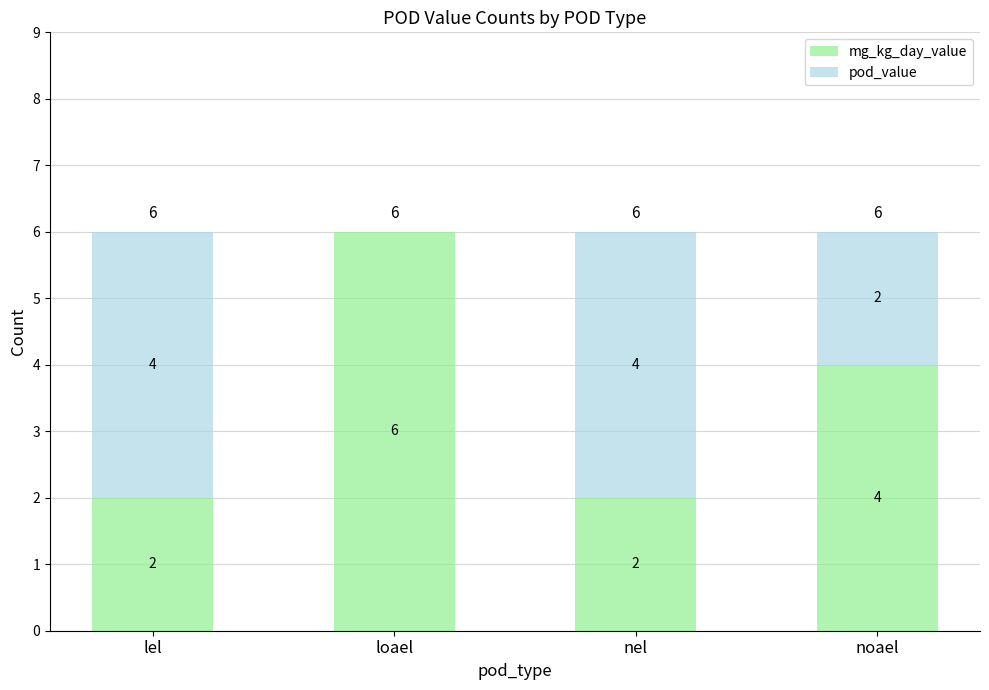

Are the bars grouped side by side (vs. stacked)?

No